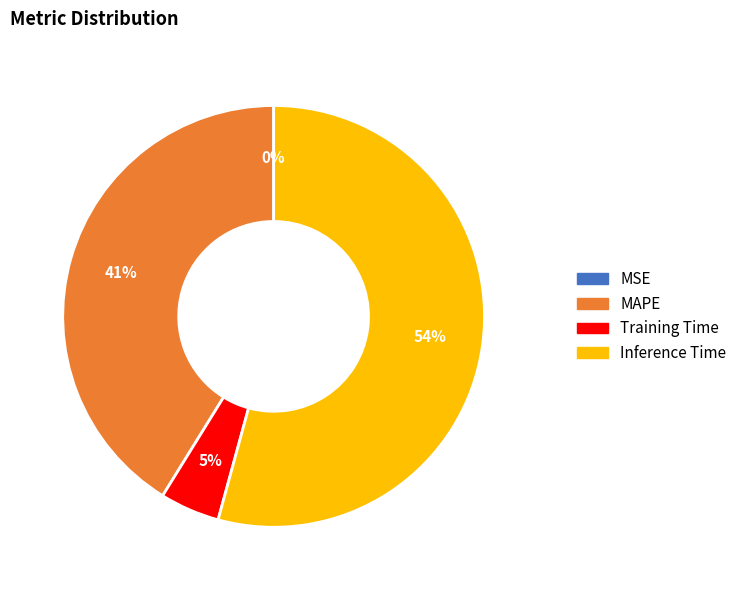

Does any single category account for the majority?

Yes